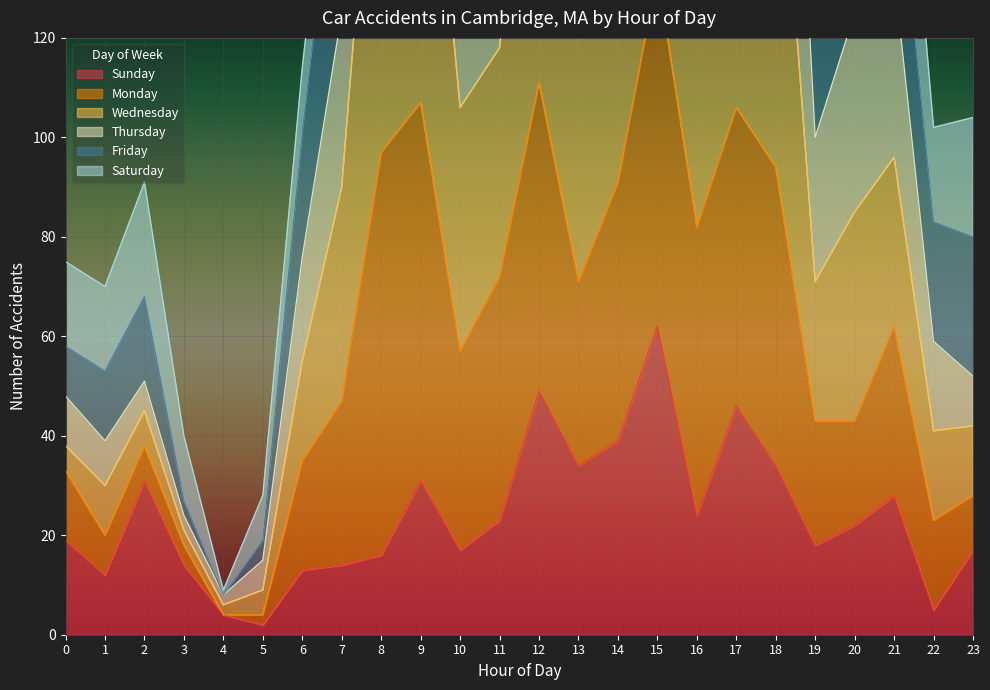

List the labels in order of Sunday value, largest first.

15, 12, 17, 14, 13, 18, 2, 9, 21, 16, 11, 20, 0, 19, 10, 23, 8, 3, 7, 6, 1, 22, 4, 5